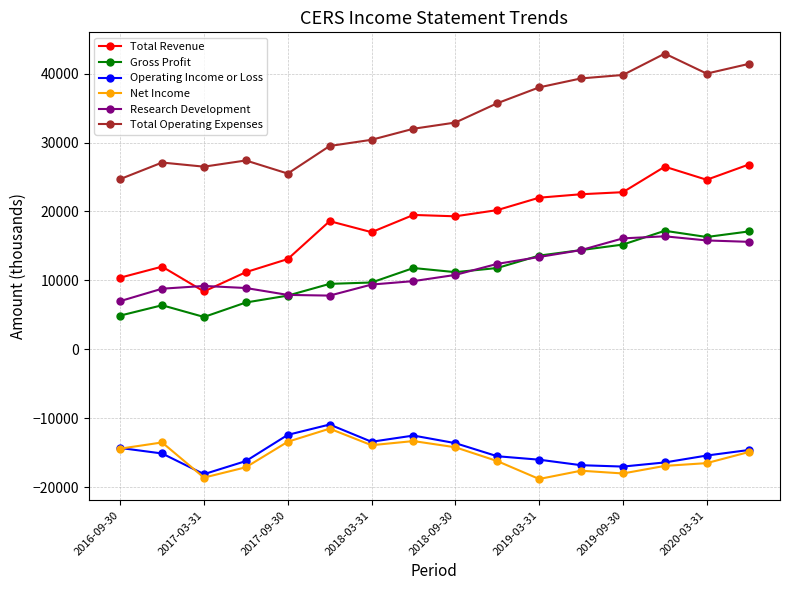

What are all the series names shown in the legend?

Total Revenue, Gross Profit, Operating Income or Loss, Net Income, Research Development, Total Operating Expenses